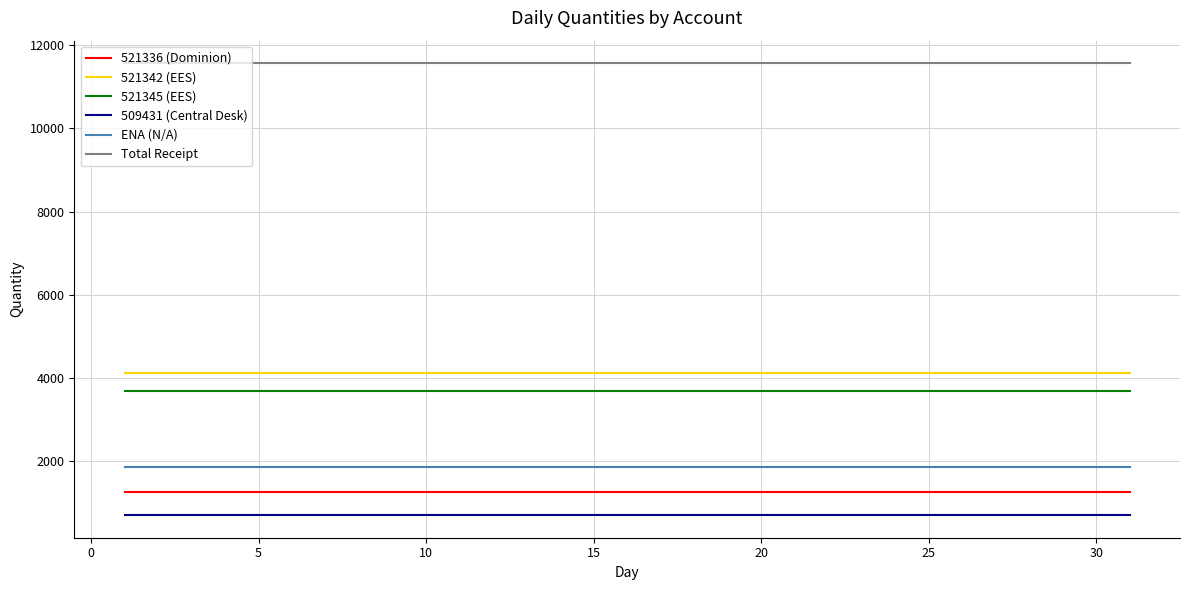

At how many categories does at least one series exceed 2596?

31